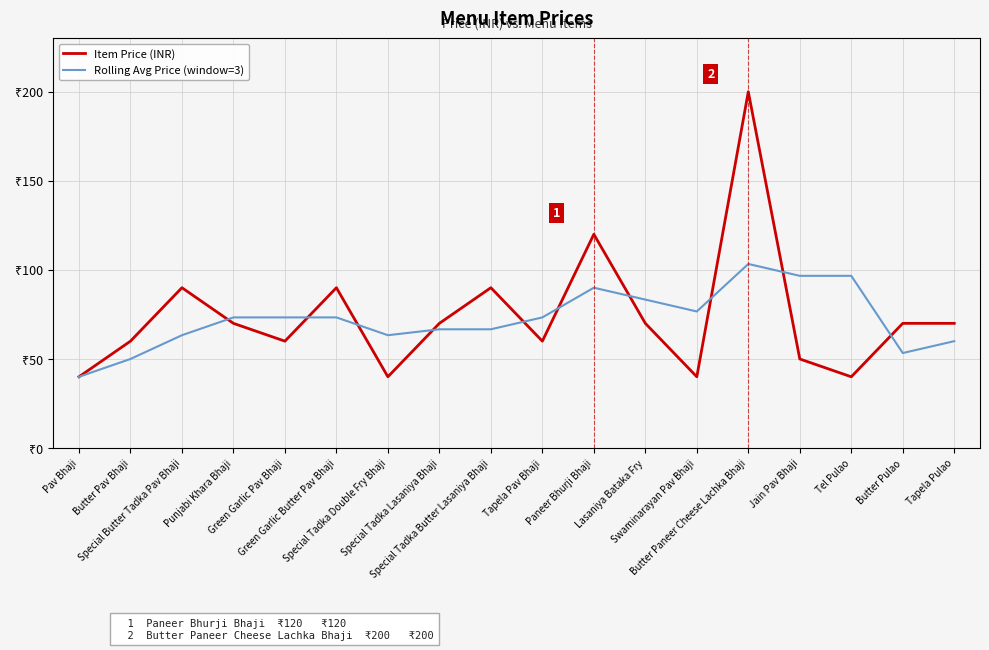

List the series in order of their overall mean, lowest first.

Rolling Avg Price (window=3), Item Price (INR)